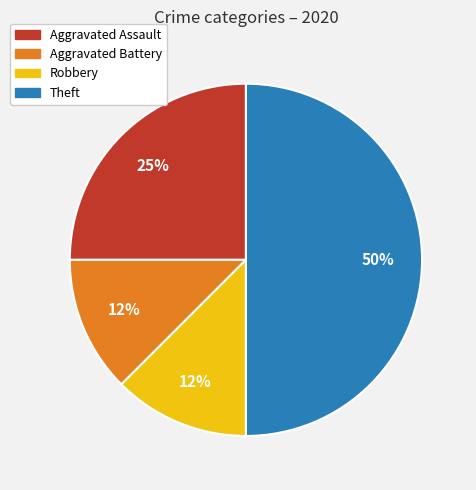

Which has a higher value, Aggravated Assault or Robbery?

Aggravated Assault